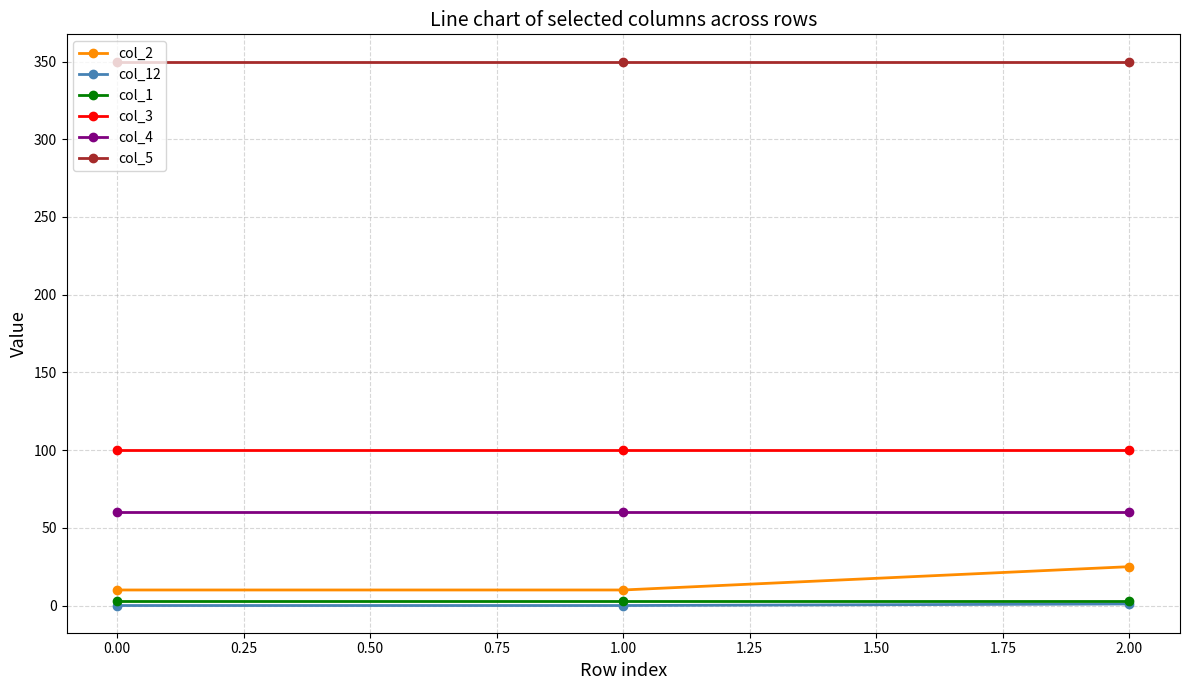

Is it true that col_12 equals 0 at 0.00?

True